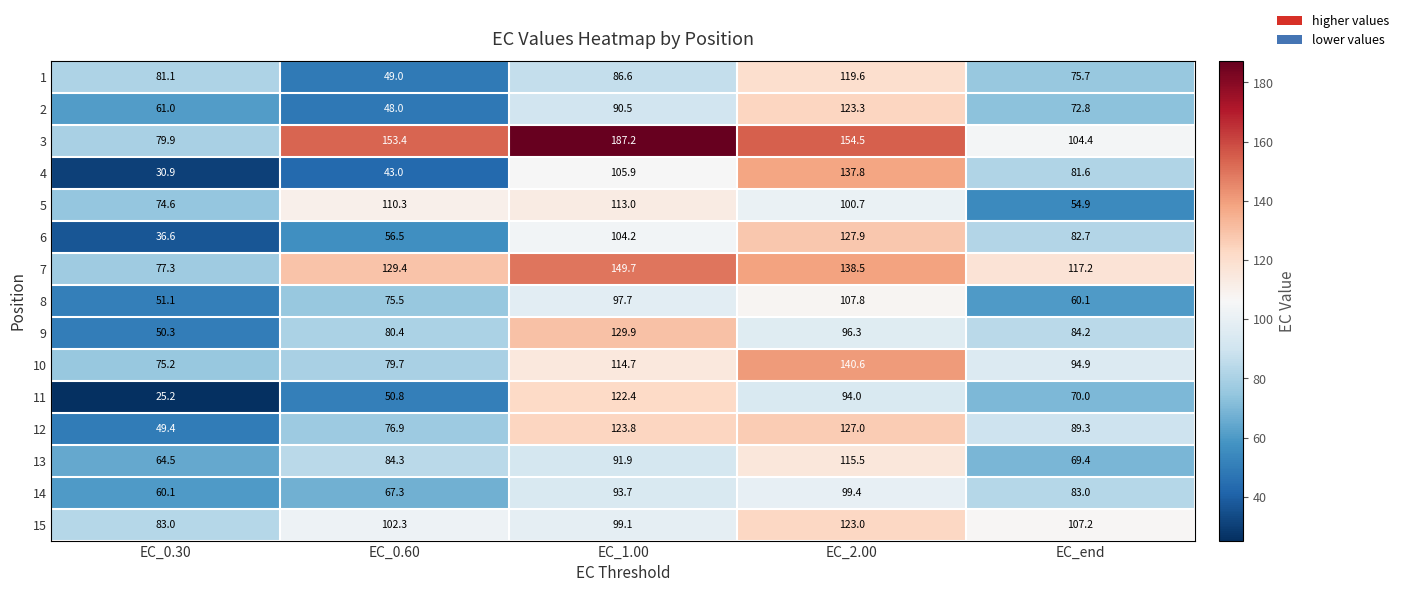

The 1 series shows 10.0 at EC_0.60. True or false?

False